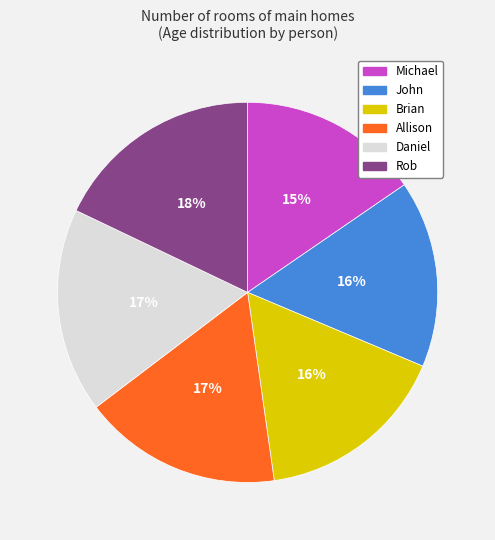

Do John and Daniel together represent more than half of the pie?

No